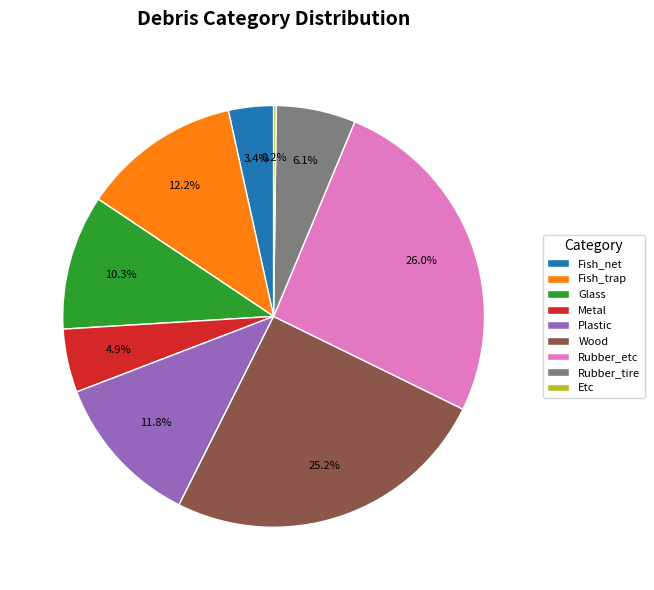

What is the ratio of the value at Rubber_etc to the value at Rubber_tire?

4.3